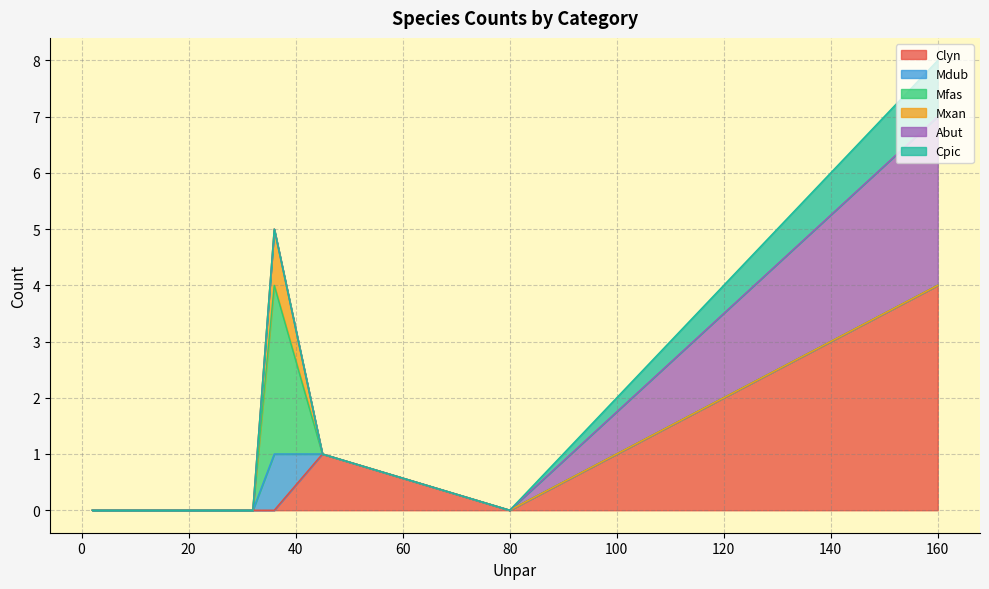

Is it true that Mfas equals -2 at Ealb?

False